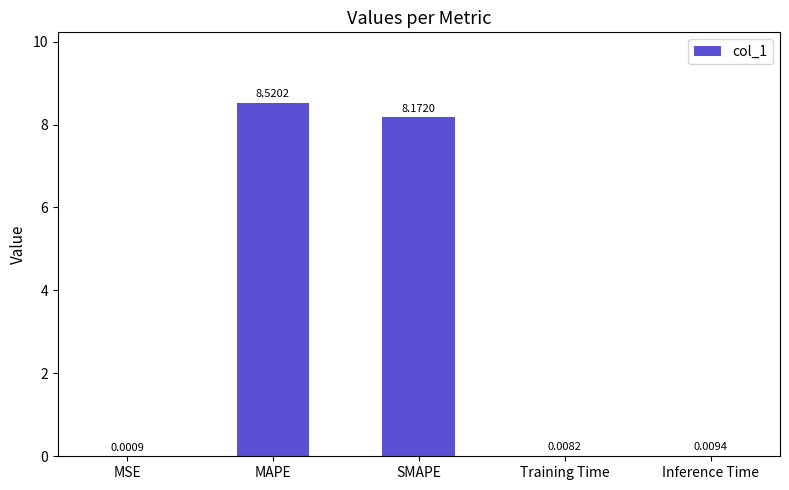

Which label corresponds to the largest value in the chart?

MAPE